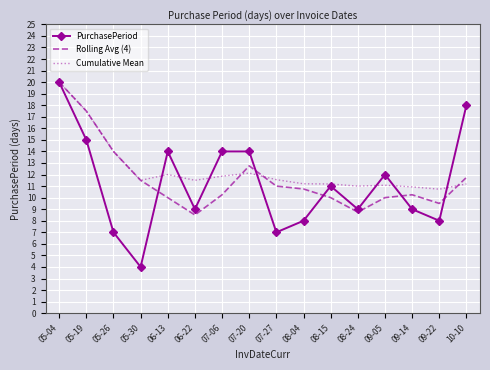

At which label is Rolling Avg (4) closest to 14?

05-26